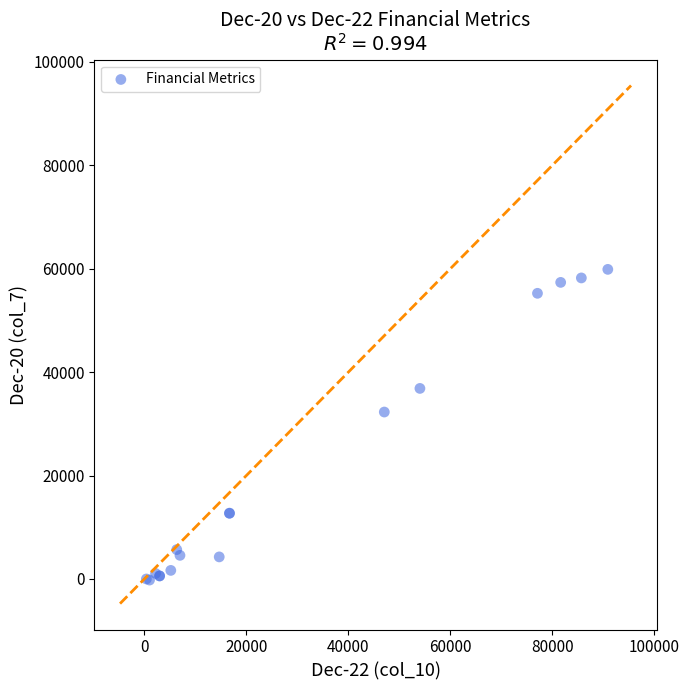

What Y value in the scatter plot is closest to 29826?

32279.4